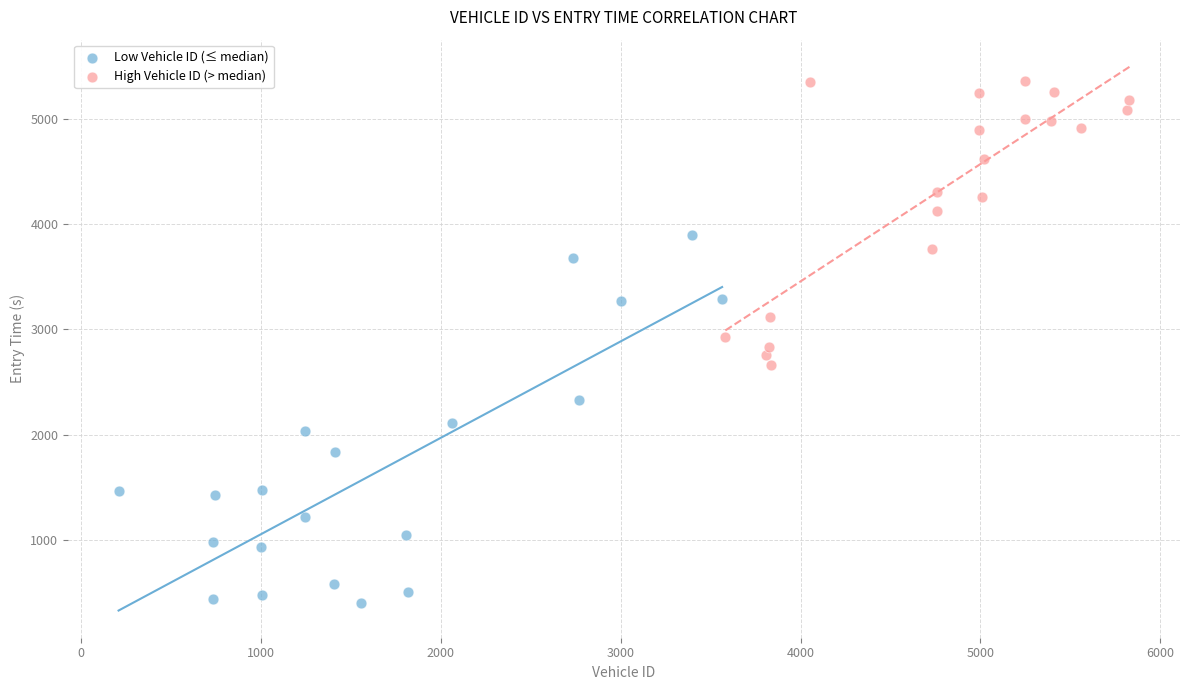

Which series has the largest Y range (max minus min)?

Low Vehicle ID (≤ median)